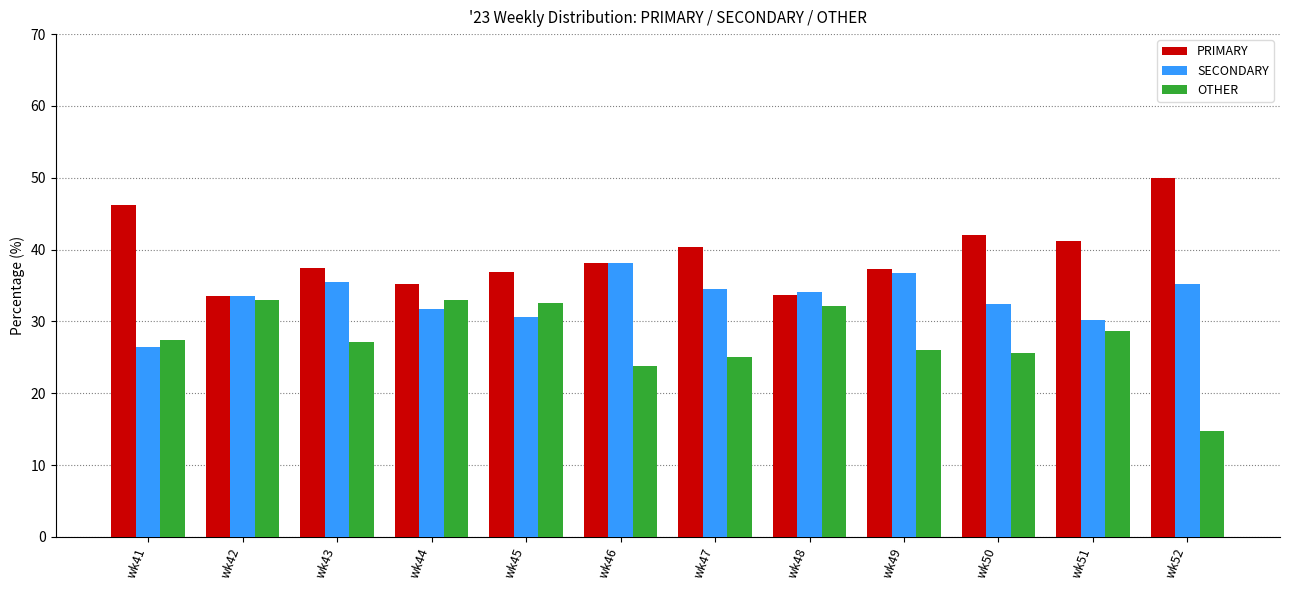

Which series has the largest total across all categories?

PRIMARY